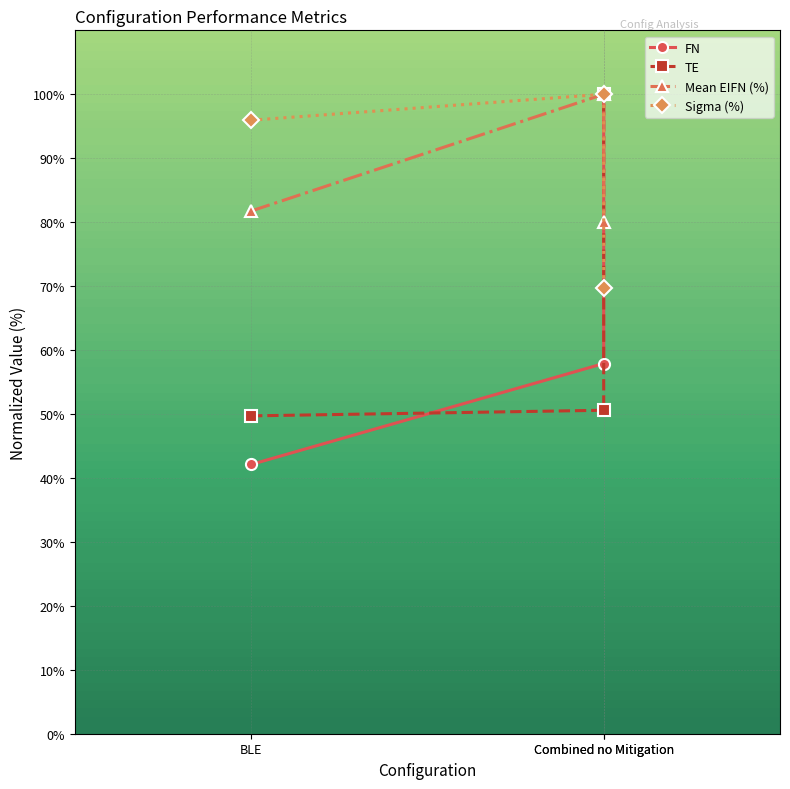

What are all the series names shown in the legend?

FN, TE, Mean EIFN (%), Sigma (%)